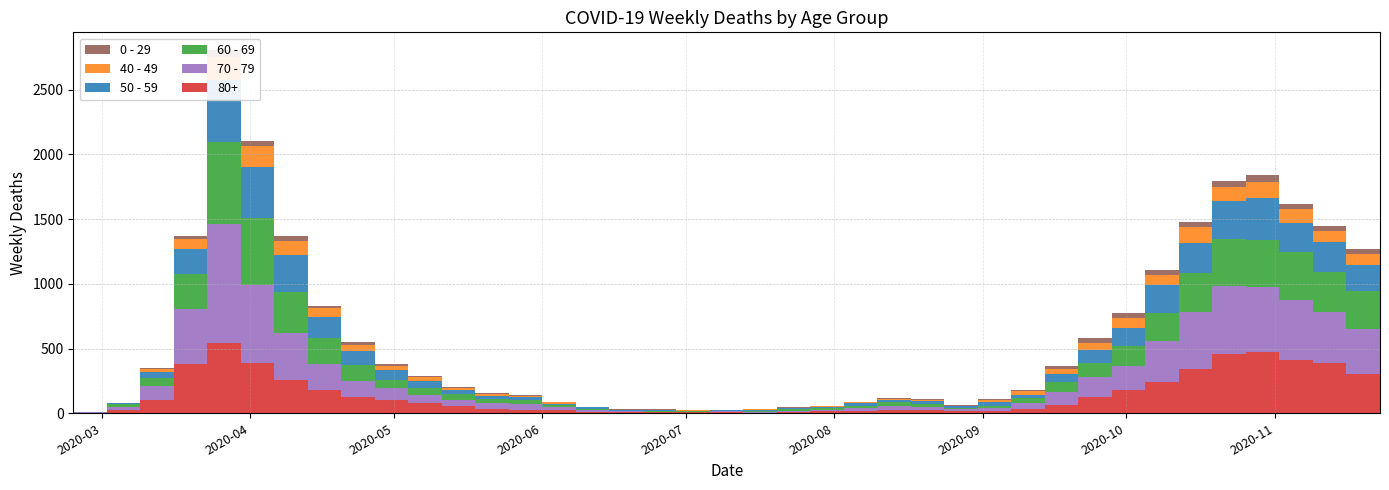

Reading left to right, what are all the values shown in this chart?

80+: 2020-02-24=3	2020-03-02=27	2020-03-09=100	2020-03-16=377	2020-03-23=544	2020-03-30=385	2020-04-06=255	2020-04-13=178	2020-04-20=123	2020-04-27=100	2020-05-04=76	2020-05-11=59	2020-05-18=36	2020-05-25=28	2020-06-01=22	2020-06-08=13	2020-06-15=9	2020-06-22=6	2020-06-29=7	2020-07-06=9	2020-07-13=5	2020-07-20=7	2020-07-27=15	2020-08-03=20	2020-08-10=28	2020-08-17=23	2020-08-24=14	2020-08-31=17	2020-09-07=33	2020-09-14=61	2020-09-21=122	2020-09-28=176	2020-10-05=239	2020-10-12=342	2020-10-19=458	2020-10-26=477	2020-11-02=411	2020-11-09=390	2020-11-16=305	2020-11-23=273
70 - 79: 2020-02-24=4	2020-03-02=22	2020-03-09=113	2020-03-16=427	2020-03-23=920	2020-03-30=608	2020-04-06=365	2020-04-13=206	2020-04-20=123	2020-04-27=94	2020-05-04=63	2020-05-11=47	2020-05-18=43	2020-05-25=43	2020-06-01=24	2020-06-08=14	2020-06-15=6	2020-06-22=5	2020-06-29=5	2020-07-06=8	2020-07-13=7	2020-07-20=11	2020-07-27=11	2020-08-03=21	2020-08-10=29	2020-08-17=25	2020-08-24=16	2020-08-31=24	2020-09-07=43	2020-09-14=102	2020-09-21=157	2020-09-28=191	2020-10-05=318	2020-10-12=439	2020-10-19=526	2020-10-26=495	2020-11-02=464	2020-11-09=394	2020-11-16=346	2020-11-23=348
60 - 69: 2020-02-24=2	2020-03-02=22	2020-03-09=61	2020-03-16=272	2020-03-23=634	2020-03-30=514	2020-04-06=320	2020-04-13=199	2020-04-20=128	2020-04-27=63	2020-05-04=54	2020-05-11=42	2020-05-18=33	2020-05-25=28	2020-06-01=18	2020-06-08=8	2020-06-15=3	2020-06-22=3	2020-06-29=6	2020-07-06=3	2020-07-13=8	2020-07-20=12	2020-07-27=13	2020-08-03=19	2020-08-10=31	2020-08-17=25	2020-08-24=12	2020-08-31=17	2020-09-07=39	2020-09-14=80	2020-09-21=112	2020-09-28=152	2020-10-05=221	2020-10-12=305	2020-10-19=364	2020-10-26=368	2020-11-02=370	2020-11-09=310	2020-11-16=294	2020-11-23=206
50 - 59: 2020-02-24=3	2020-03-02=7	2020-03-09=48	2020-03-16=190	2020-03-23=475	2020-03-30=392	2020-04-06=281	2020-04-13=163	2020-04-20=106	2020-04-27=75	2020-05-04=57	2020-05-11=33	2020-05-18=23	2020-05-25=23	2020-06-01=9	2020-06-08=10	2020-06-15=8	2020-06-22=9	2020-06-29=3	2020-07-06=5	2020-07-13=6	2020-07-20=12	2020-07-27=8	2020-08-03=16	2020-08-10=16	2020-08-17=22	2020-08-24=15	2020-08-31=28	2020-09-07=28	2020-09-14=64	2020-09-21=95	2020-09-28=142	2020-10-05=212	2020-10-12=230	2020-10-19=290	2020-10-26=322	2020-11-02=227	2020-11-09=228	2020-11-16=202	2020-11-23=182
40 - 49: 2020-02-24=0	2020-03-02=5	2020-03-09=21	2020-03-16=79	2020-03-23=183	2020-03-30=163	2020-04-06=111	2020-04-13=66	2020-04-20=51	2020-04-27=33	2020-05-04=27	2020-05-11=13	2020-05-18=12	2020-05-25=14	2020-06-01=12	2020-06-08=3	2020-06-15=2	2020-06-22=5	2020-06-29=1	2020-07-06=1	2020-07-13=4	2020-07-20=2	2020-07-27=10	2020-08-03=8	2020-08-10=8	2020-08-17=10	2020-08-24=2	2020-08-31=17	2020-09-07=26	2020-09-14=38	2020-09-21=55	2020-09-28=72	2020-10-05=76	2020-10-12=120	2020-10-19=111	2020-10-26=126	2020-11-02=105	2020-11-09=83	2020-11-16=80	2020-11-23=60
0 - 29: 2020-02-24=1	2020-03-02=0	2020-03-09=10	2020-03-16=25	2020-03-23=47	2020-03-30=42	2020-04-06=36	2020-04-13=19	2020-04-20=20	2020-04-27=12	2020-05-04=11	2020-05-11=10	2020-05-18=8	2020-05-25=6	2020-06-01=2	2020-06-08=4	2020-06-15=6	2020-06-22=5	2020-06-29=2	2020-07-06=1	2020-07-13=2	2020-07-20=1	2020-07-27=3	2020-08-03=6	2020-08-10=6	2020-08-17=2	2020-08-24=5	2020-08-31=9	2020-09-07=11	2020-09-14=20	2020-09-21=40	2020-09-28=38	2020-10-05=39	2020-10-12=44	2020-10-19=46	2020-10-26=52	2020-11-02=38	2020-11-09=45	2020-11-16=43	2020-11-23=25